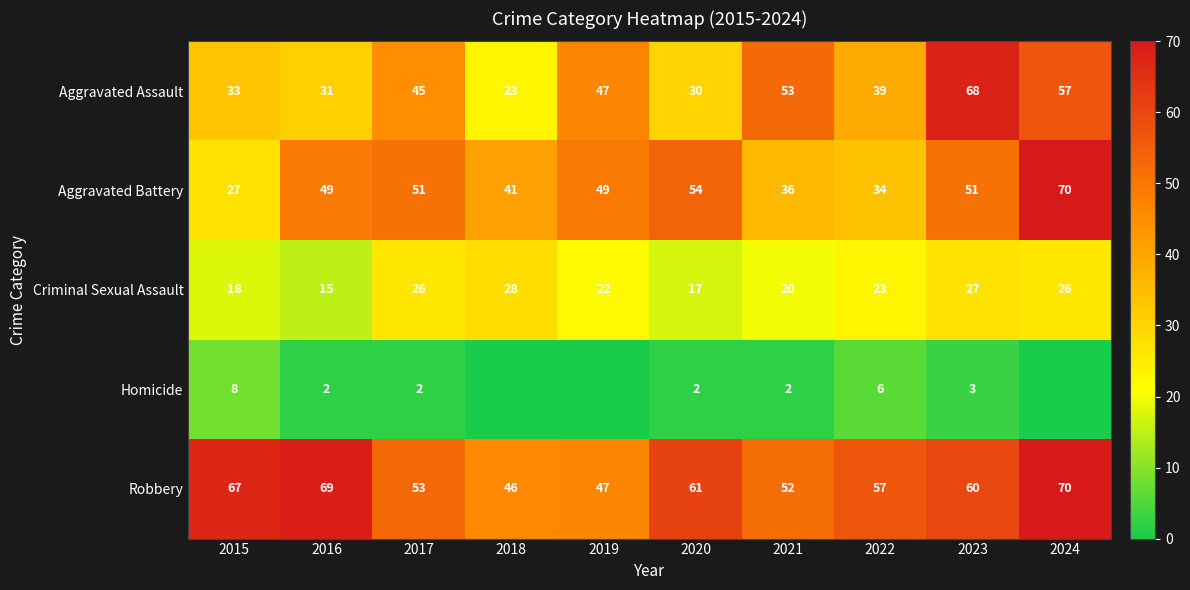

Is it true that Homicide equals 2 at 2017?

True